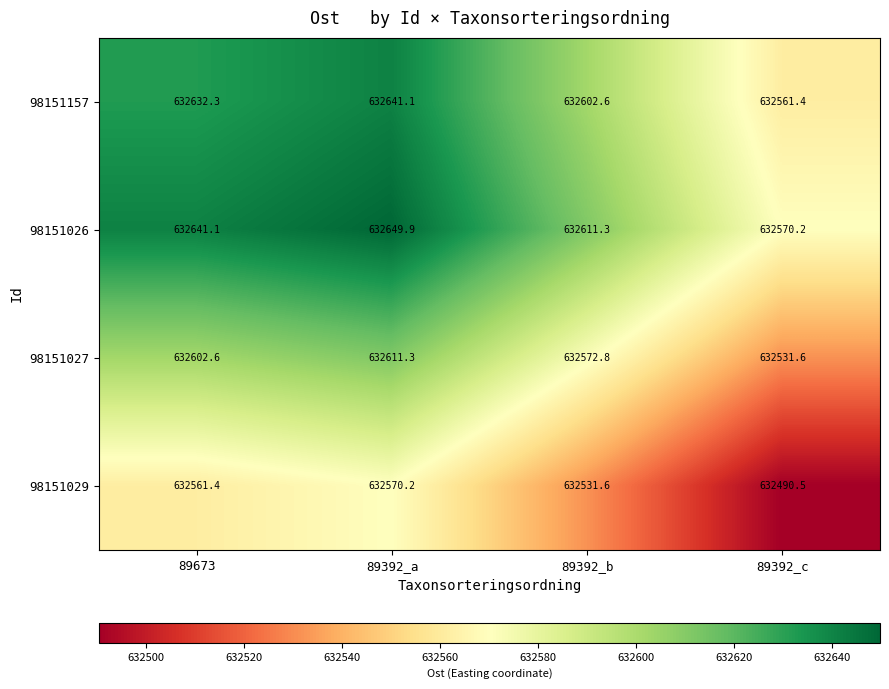

How many distinct data groups are displayed?

4